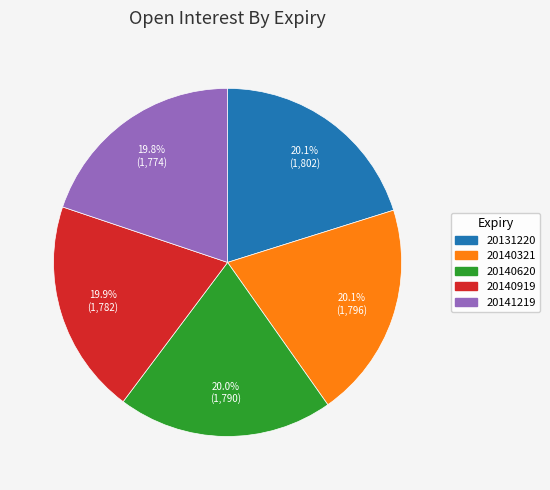

Combined, do 20140919 and 20131220 account for over 50%?

No